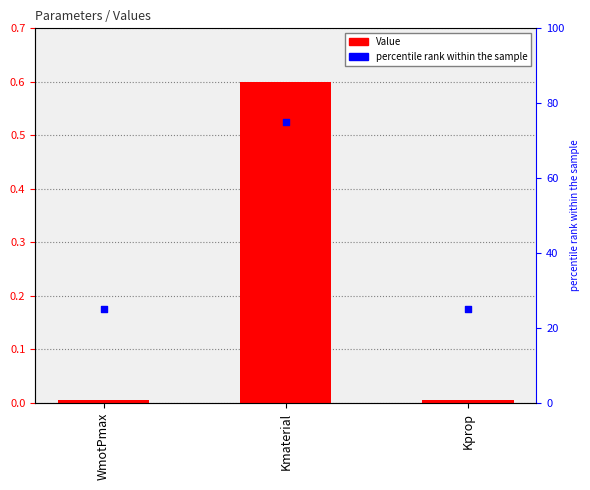

Is the value of Value at WmotPmax greater than the value of percentile rank within the sample at WmotPmax?

No